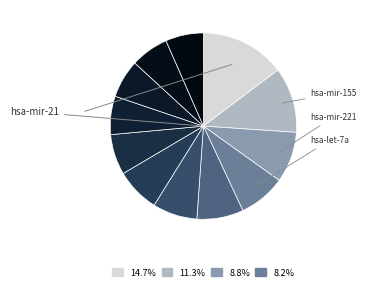

Count the number of slices in the pie.

12